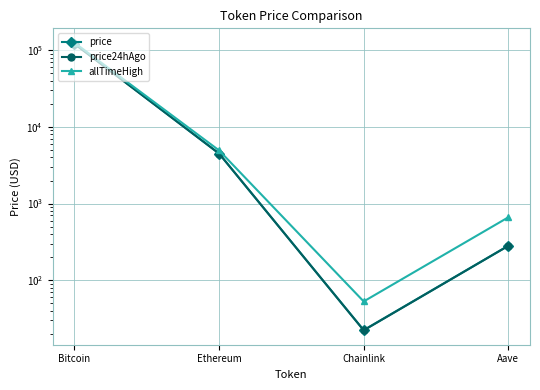

Is the value of price24hAgo at Ethereum greater than the value of allTimeHigh at Bitcoin?

No